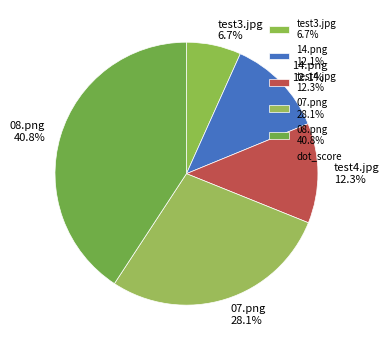

How many segments does this pie chart have?

5